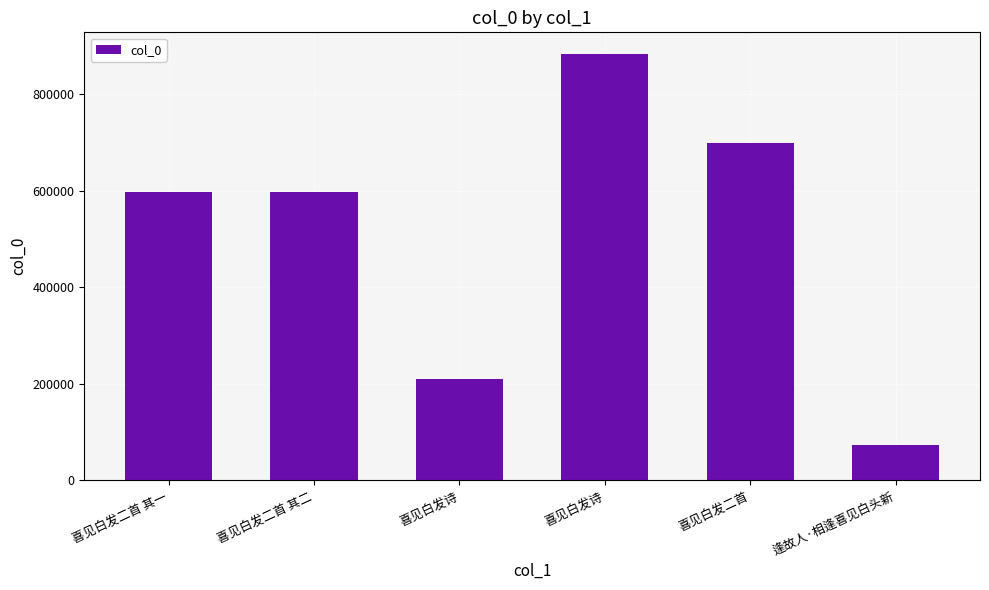

Reading left to right, transcribe all the data shown in this chart.

喜见白发二首 其一=596725	喜见白发二首 其二=596726	喜见白发诗=208826	喜见白发诗=884531	喜见白发二首=700098	逢故人·相逢喜见白头新=72990